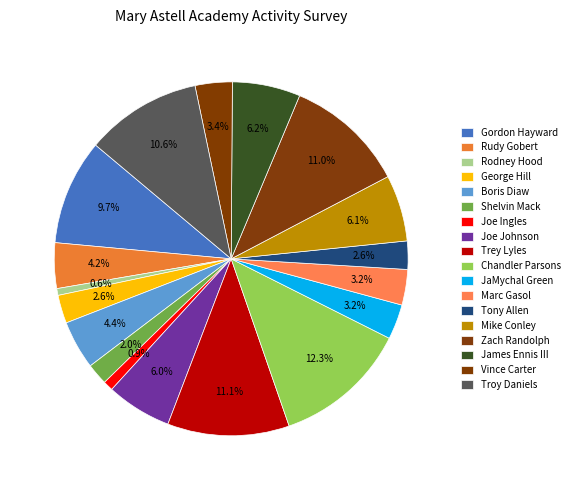

To the nearest percent, what portion does Vince Carter represent?

3%